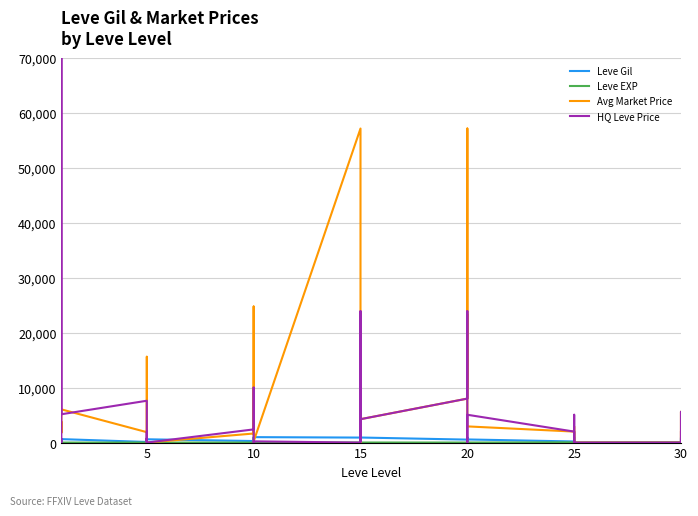

What is the difference between the maximum and minimum values in the Leve Gil series?

990